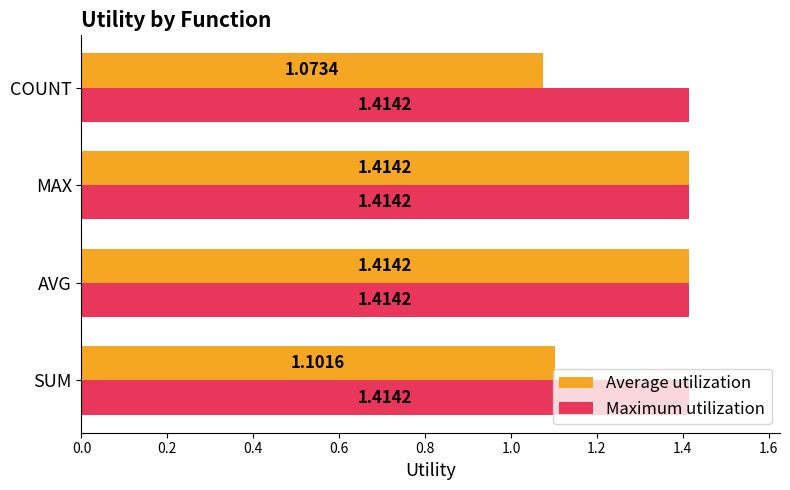

Which series has the largest range (max minus min)?

Average utilization